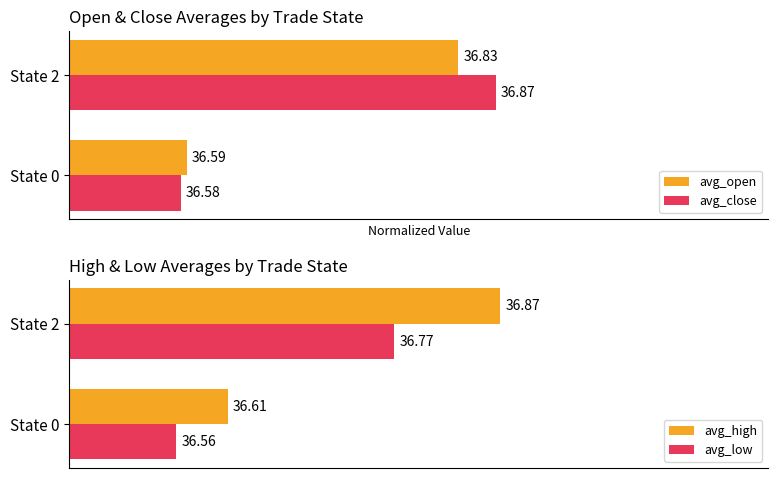

At State 0, list the series in order from smallest to largest.

avg_low, avg_close, avg_open, avg_high